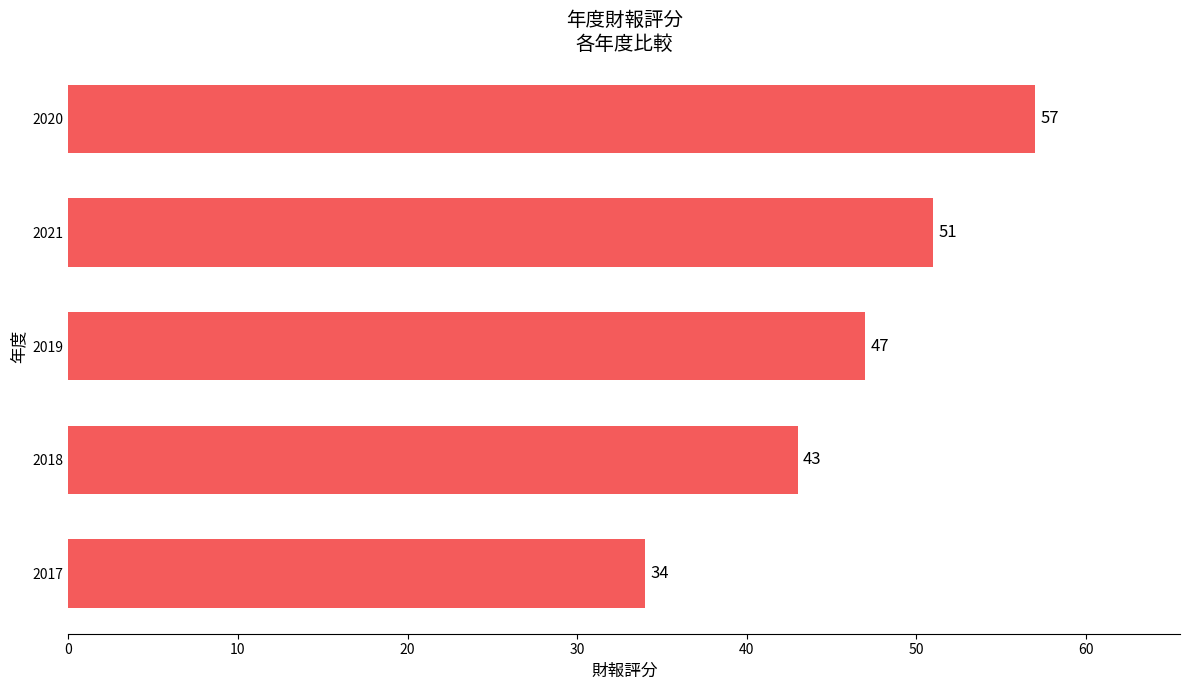

Count the number of categories in the chart.

5